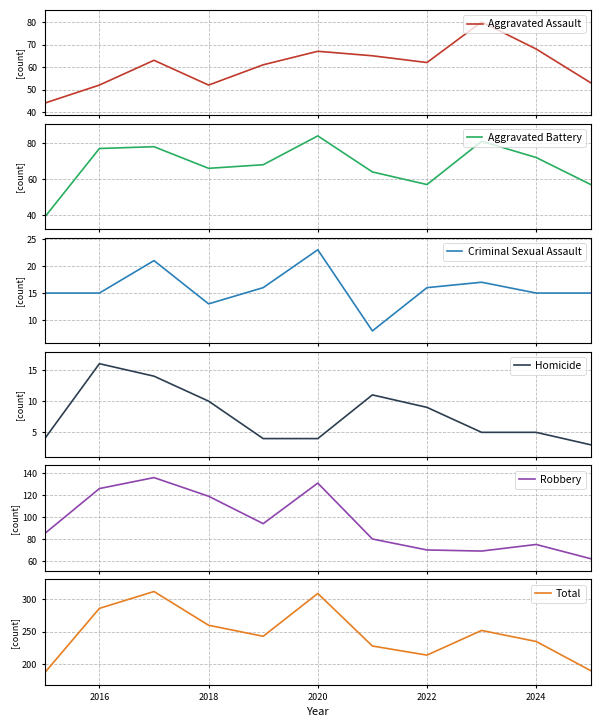

How many categories are shown in the chart?

11